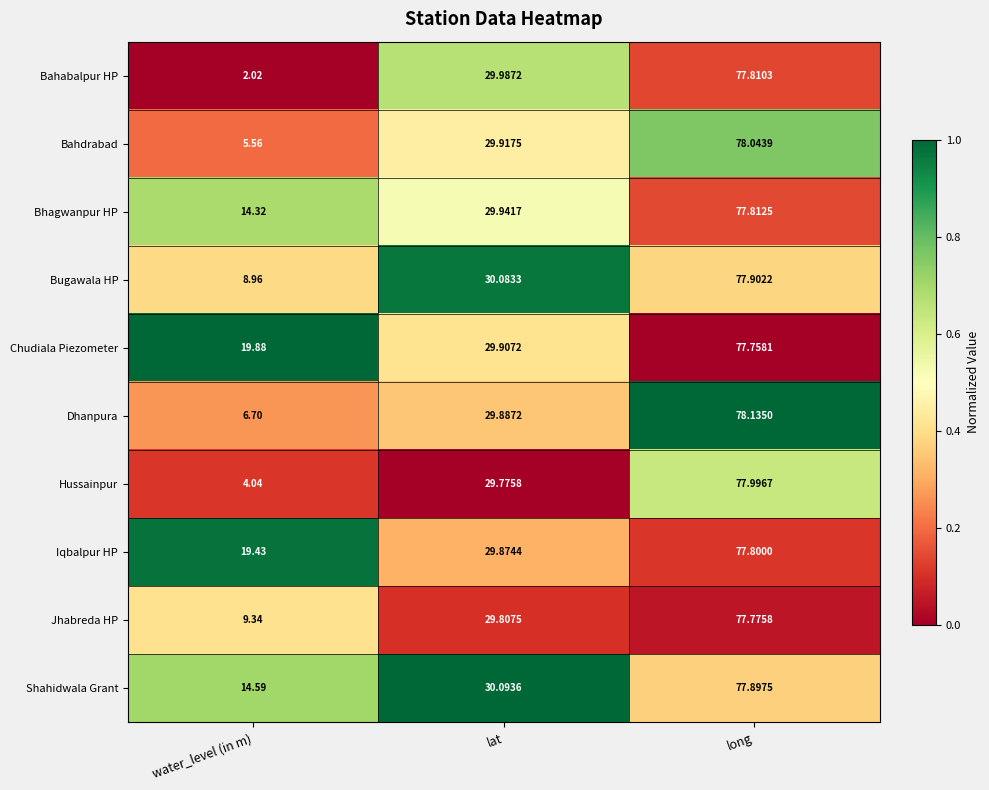

What is the difference between the highest and lowest values at long?

0.4